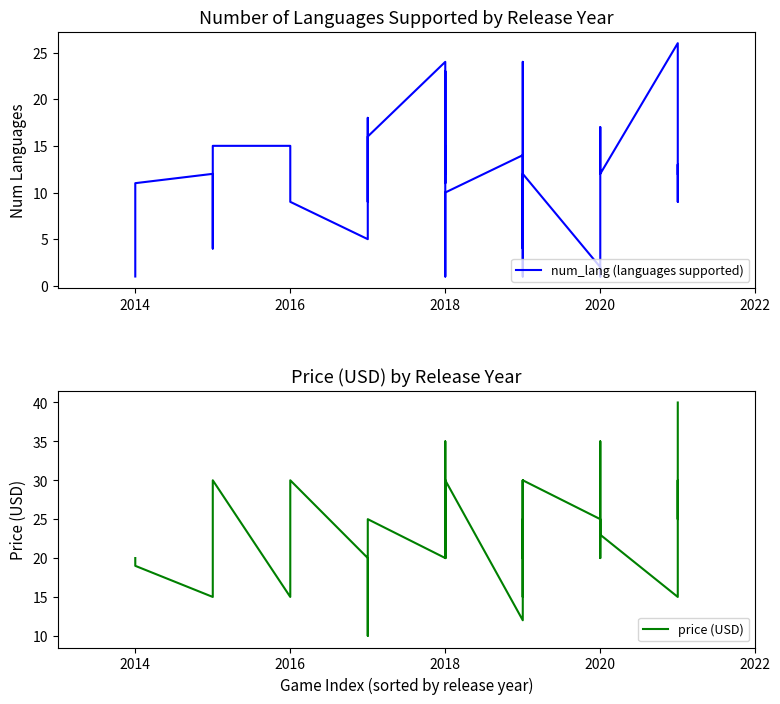

How many lines are shown in the chart?

2